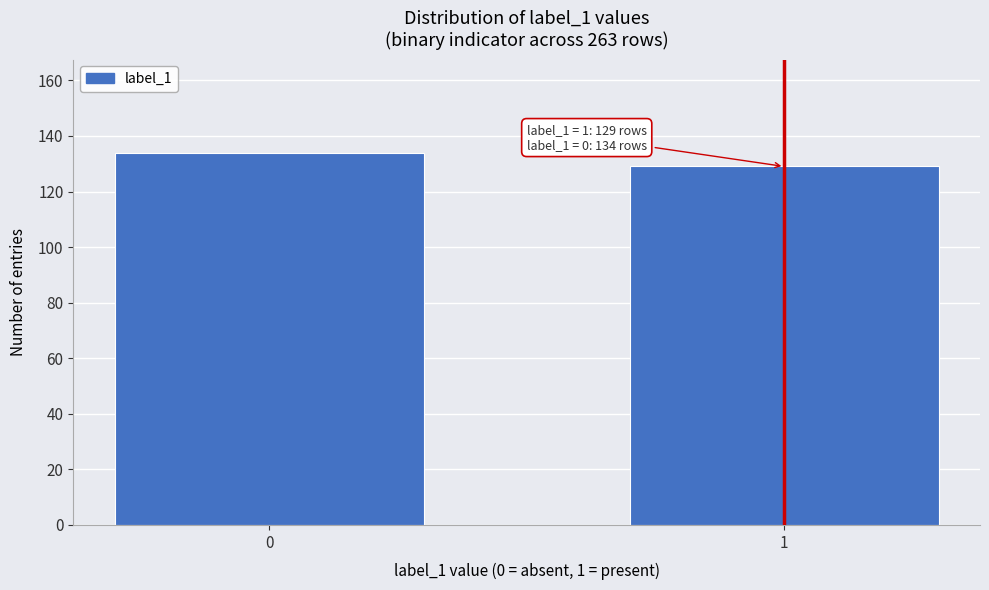

Reading left to right, extract all data points from this chart.

0=134	1=129